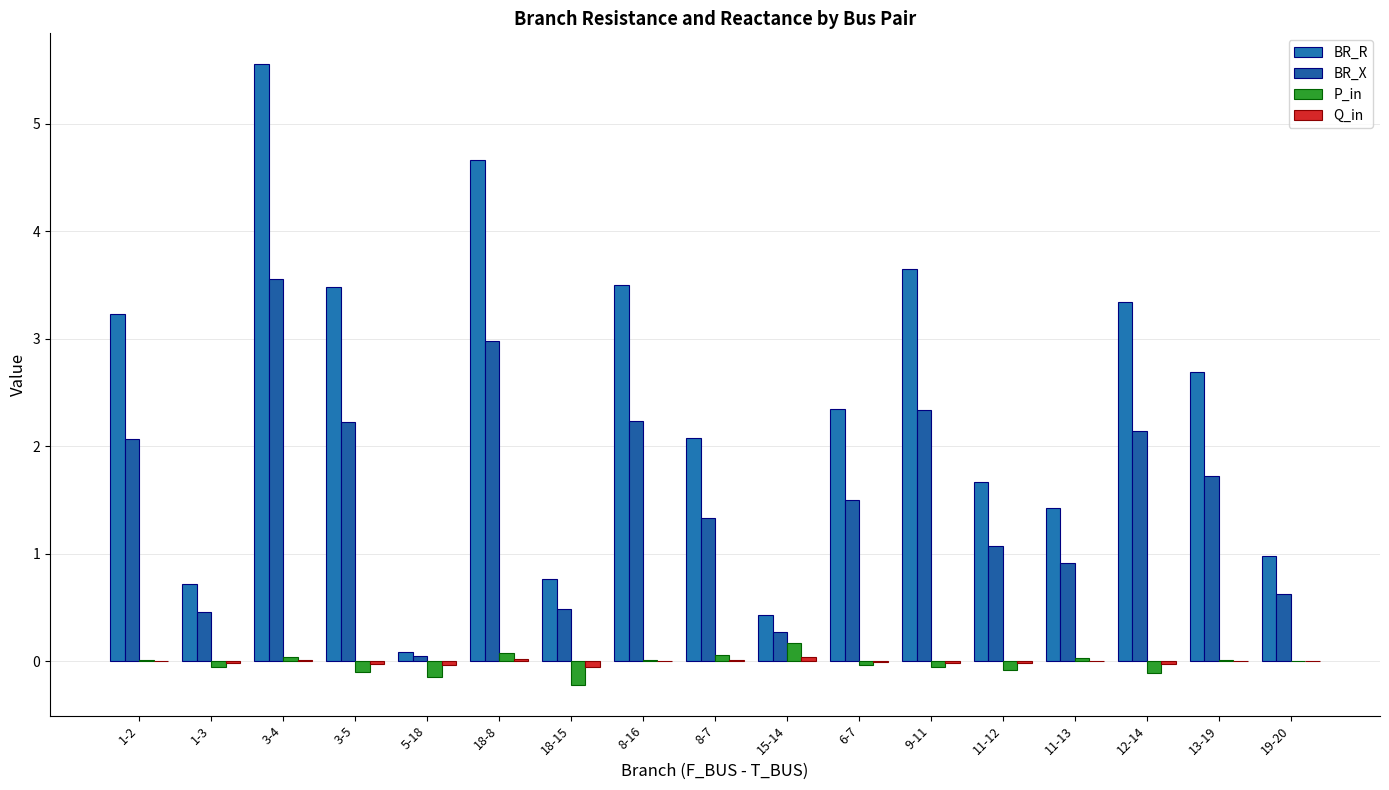

Which series has the widest spread of values?

BR_R